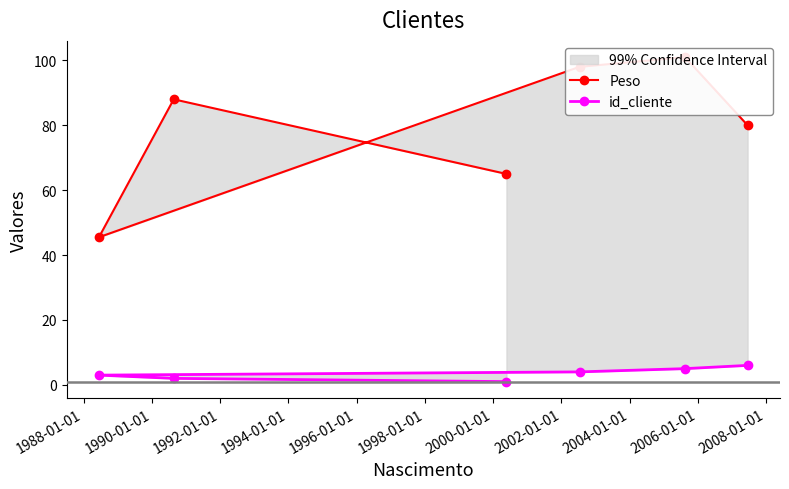

What is the difference between the id_cliente values at 1990-01-01 and 1994-01-01?

2.0